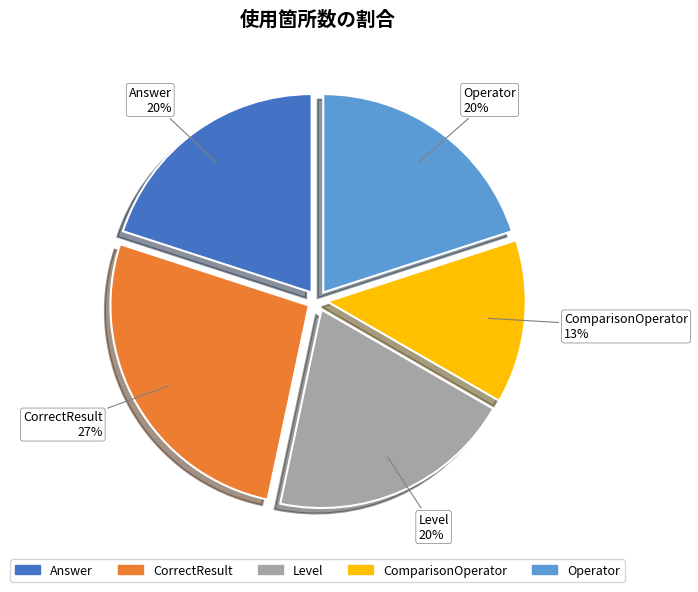

How many slices are in this pie chart?

5